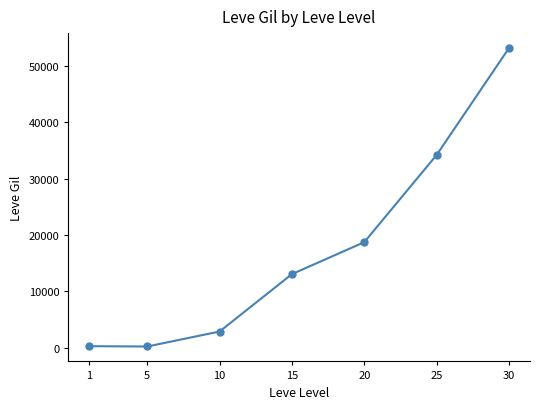

What is the greatest value displayed?

53202.5